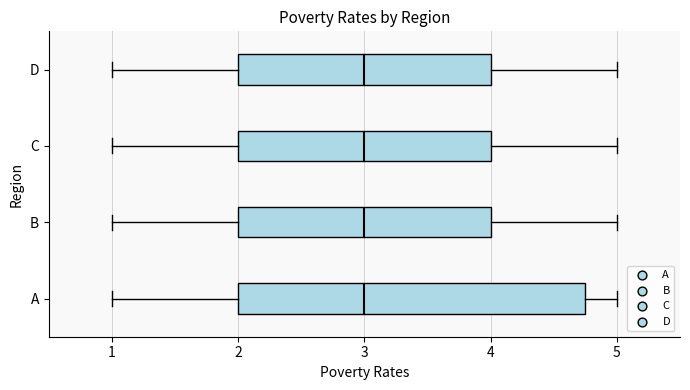

Reading bottom to top, read every box against the x-axis: the position of its median line, the range the box covers, and the ends of its whiskers. The values are not printed on the chart, so give them approximately, as read against the axis.

A: median 3.0, box 2.0 to 4.8, whiskers 1.0 to 5.0
B: median 3.0, box 2.0 to 4.0, whiskers 1.0 to 5.0
C: median 3.0, box 2.0 to 4.0, whiskers 1.0 to 5.0
D: median 3.0, box 2.0 to 4.0, whiskers 1.0 to 5.0